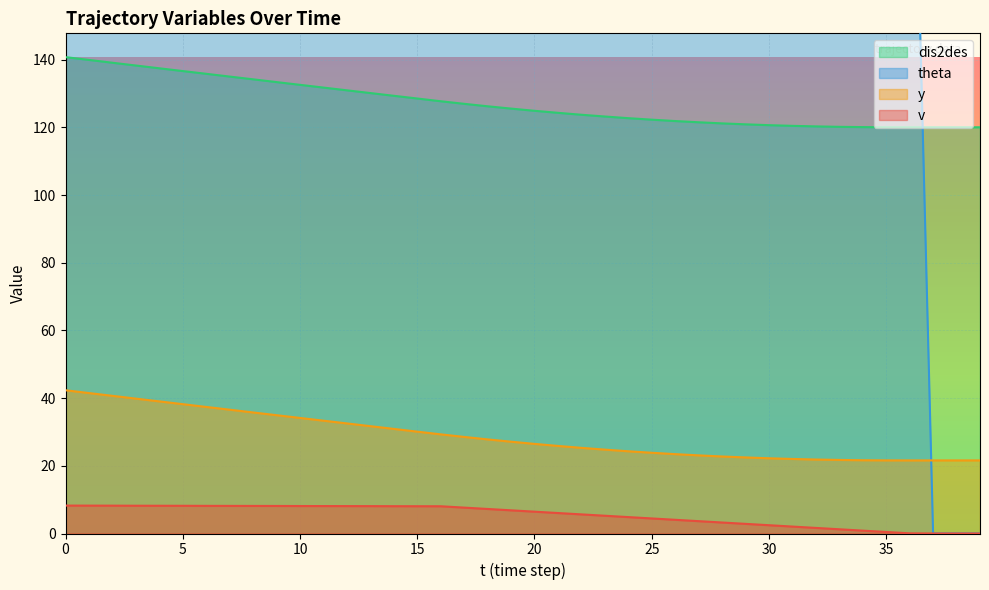

The value of theta at 11 is 270.0. True or false?

True